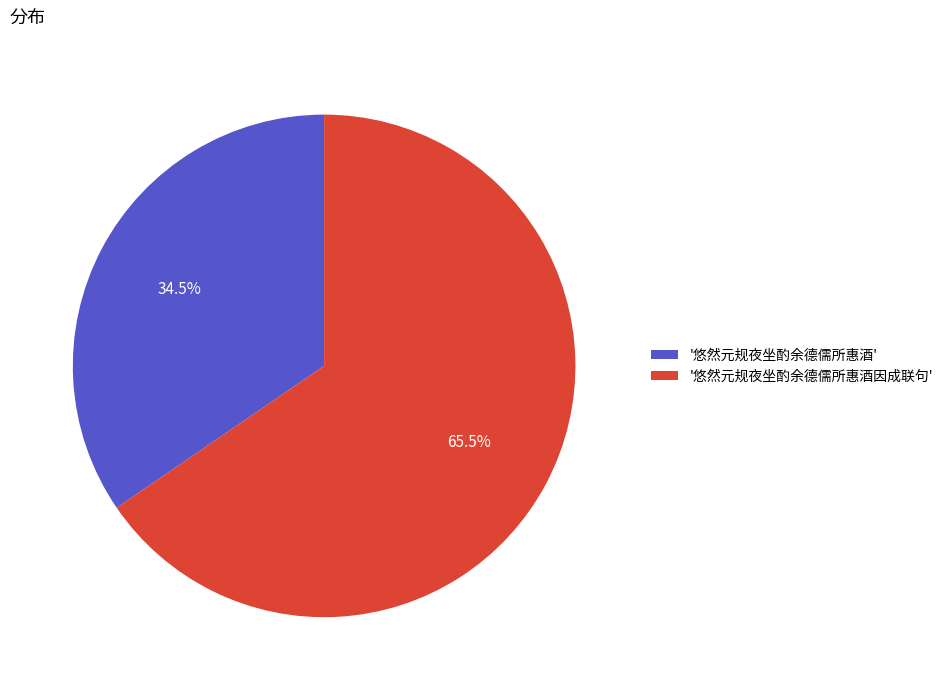

Rank the categories by value from lowest to highest.

'悠然元规夜坐酌余德儒所惠酒', '悠然元规夜坐酌余德儒所惠酒因成联句'